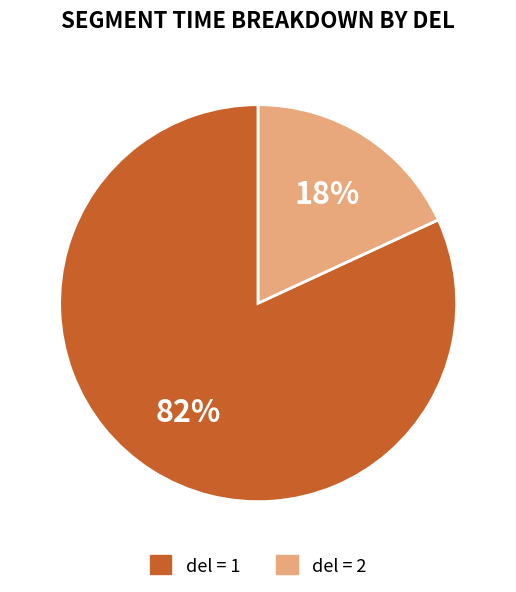

To the nearest percent, what is the difference between the largest and smallest slice percentages?

64%